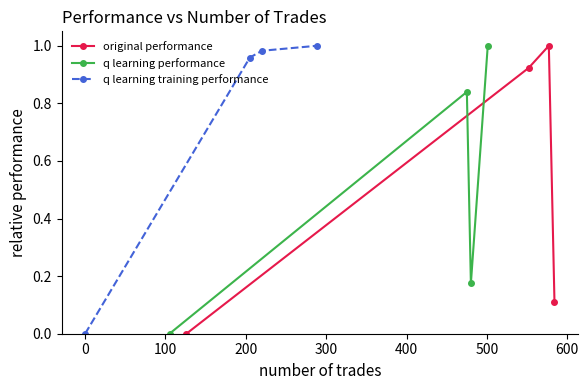

In q learning performance, how many points are higher than both neighbors (excluding endpoints)?

1